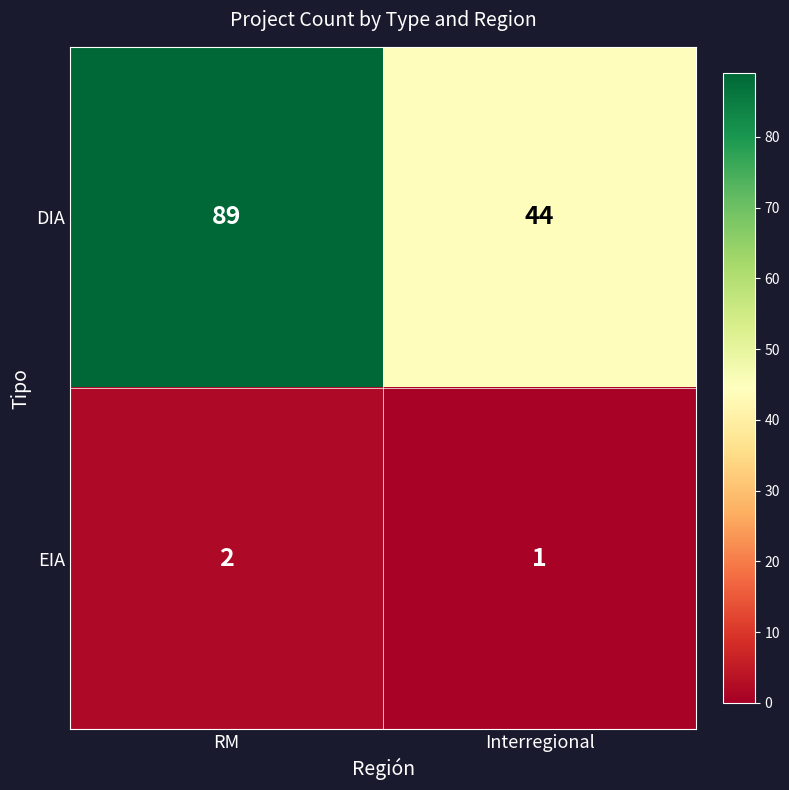

Count the number of data series in this chart.

2